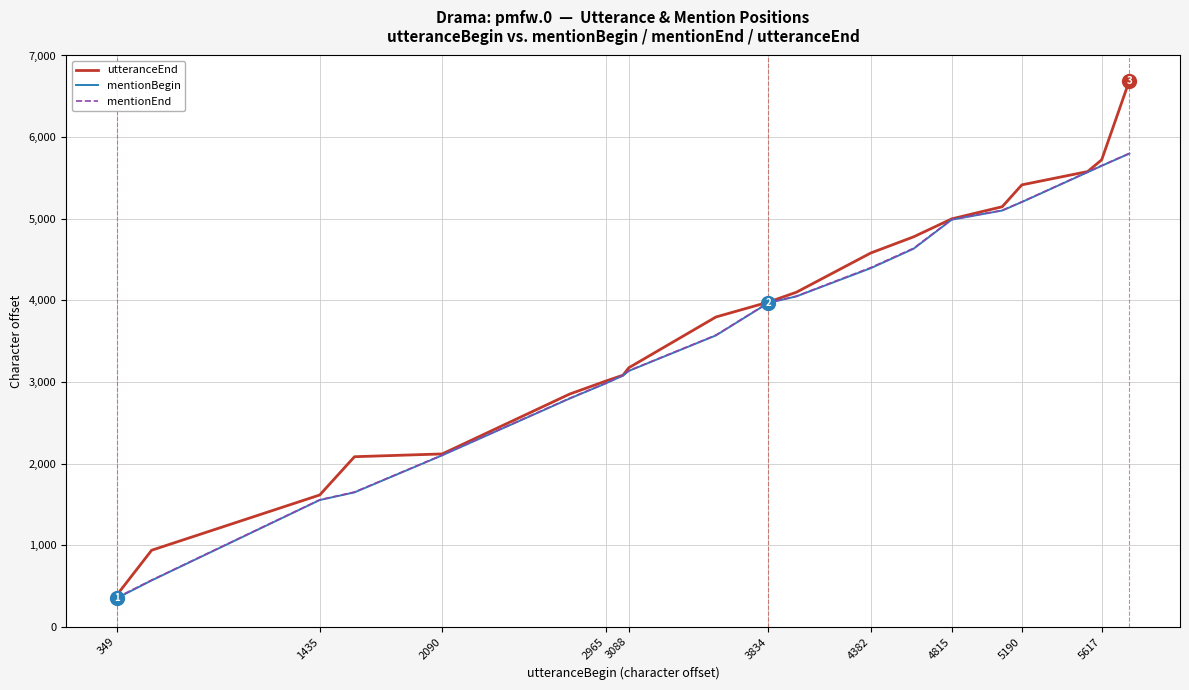

Which series has the widest spread of values?

utteranceEnd